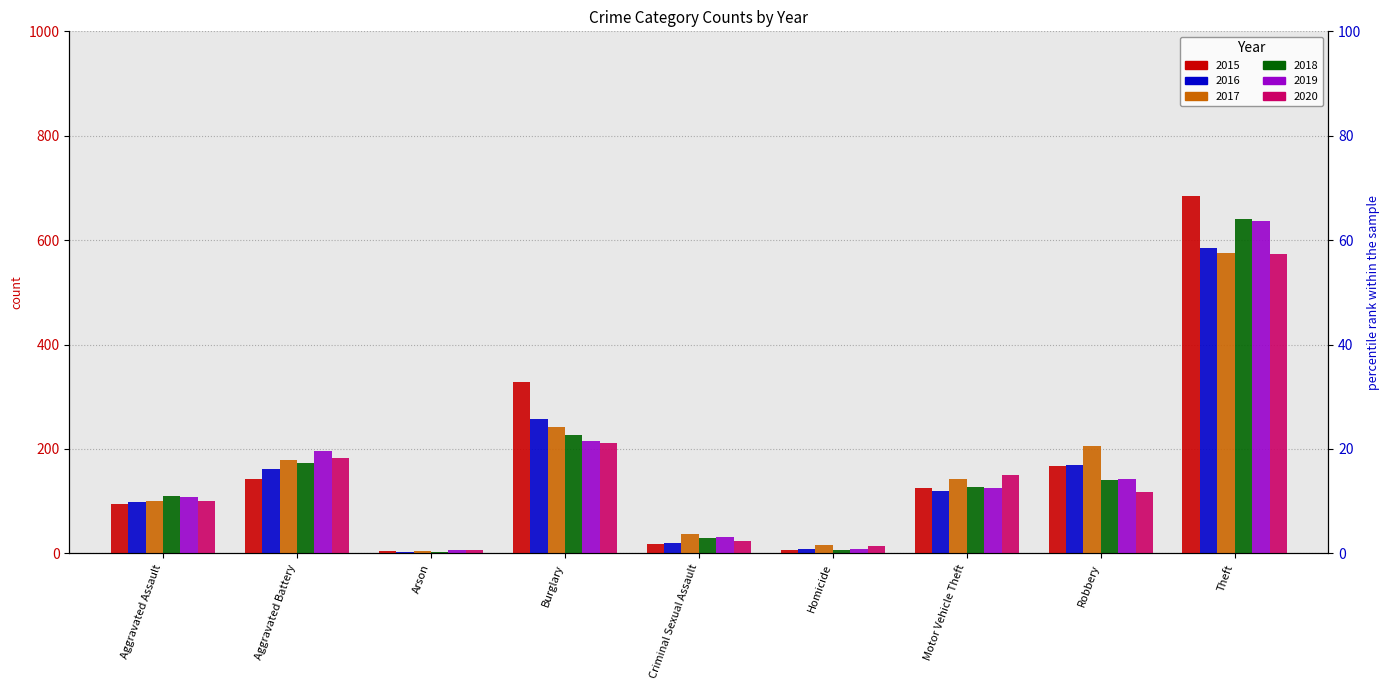

What is the value of the 2017 bar at the 9th from the left?

576